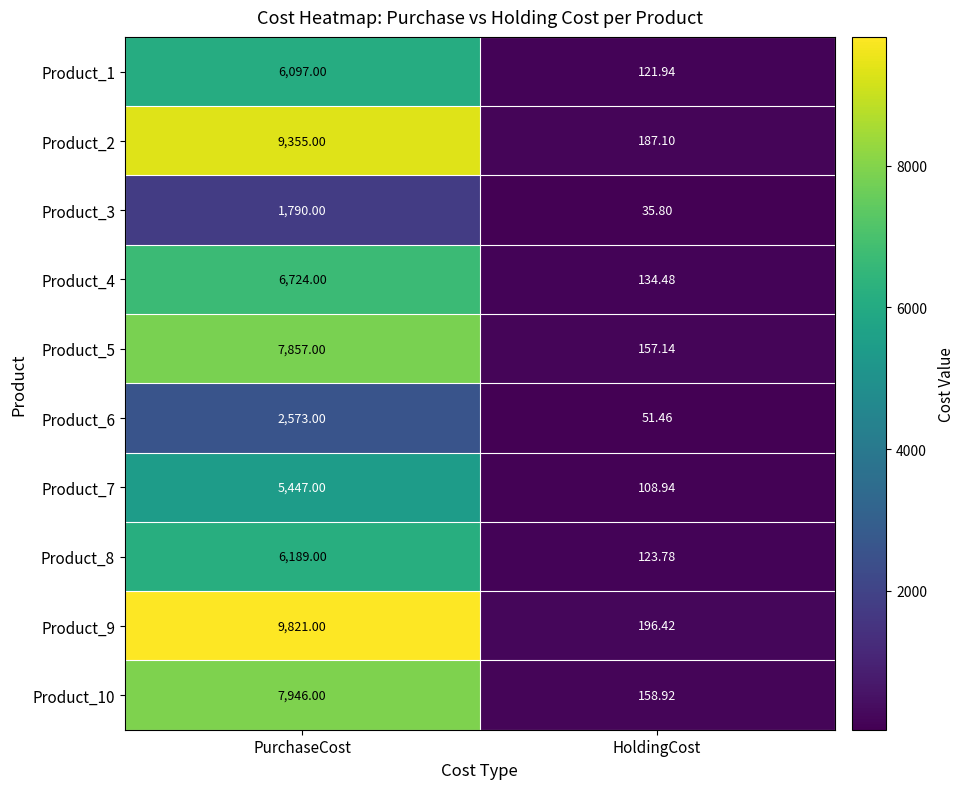

Which category has the lowest value across all series?

HoldingCost